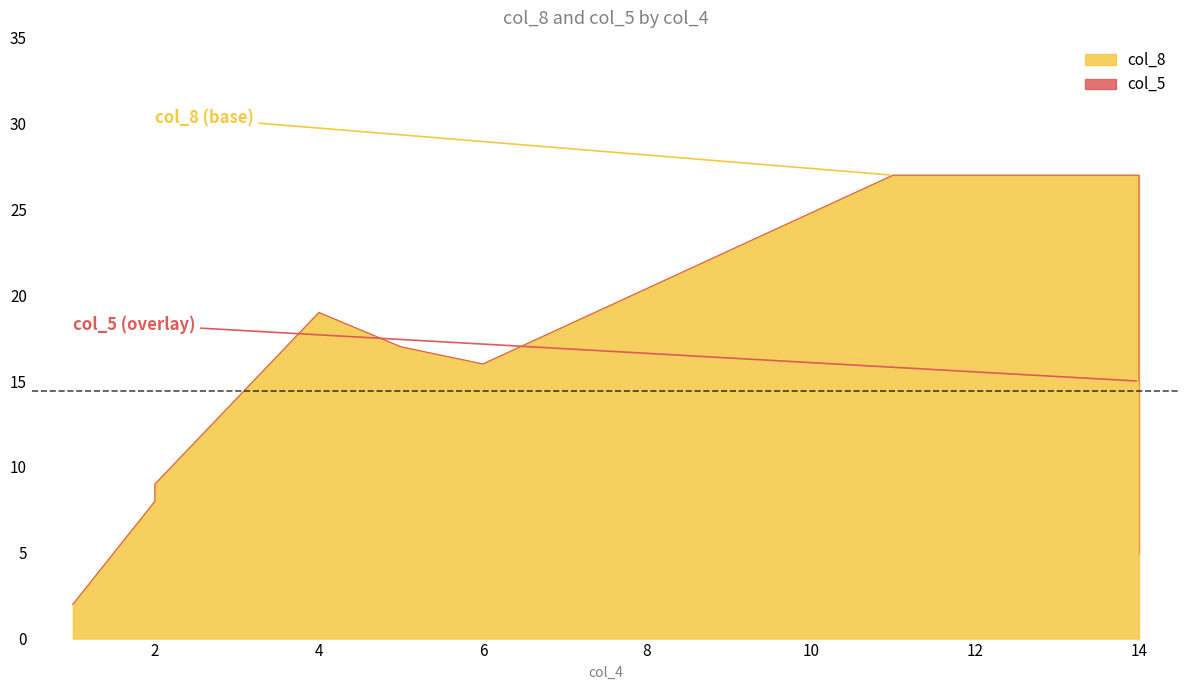

How many data points in col_5 are above 8?

2